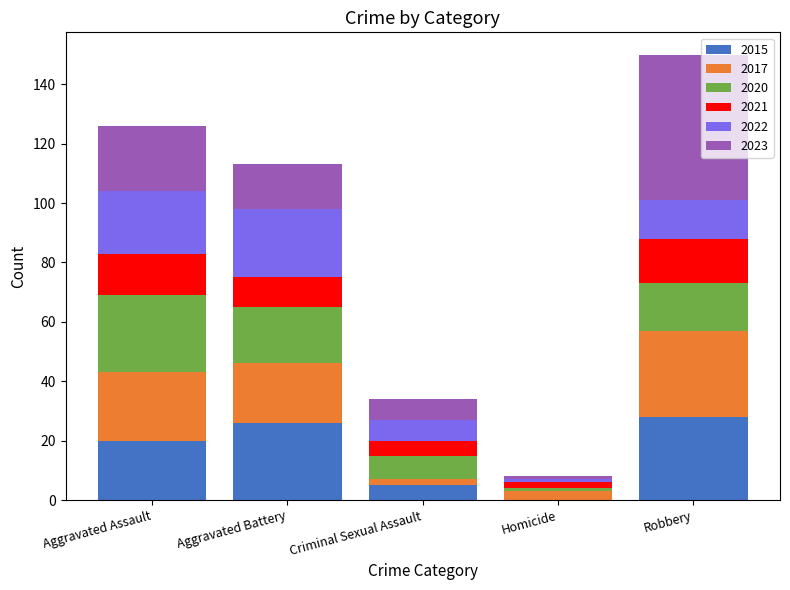

What is the maximum value for 2015?

28